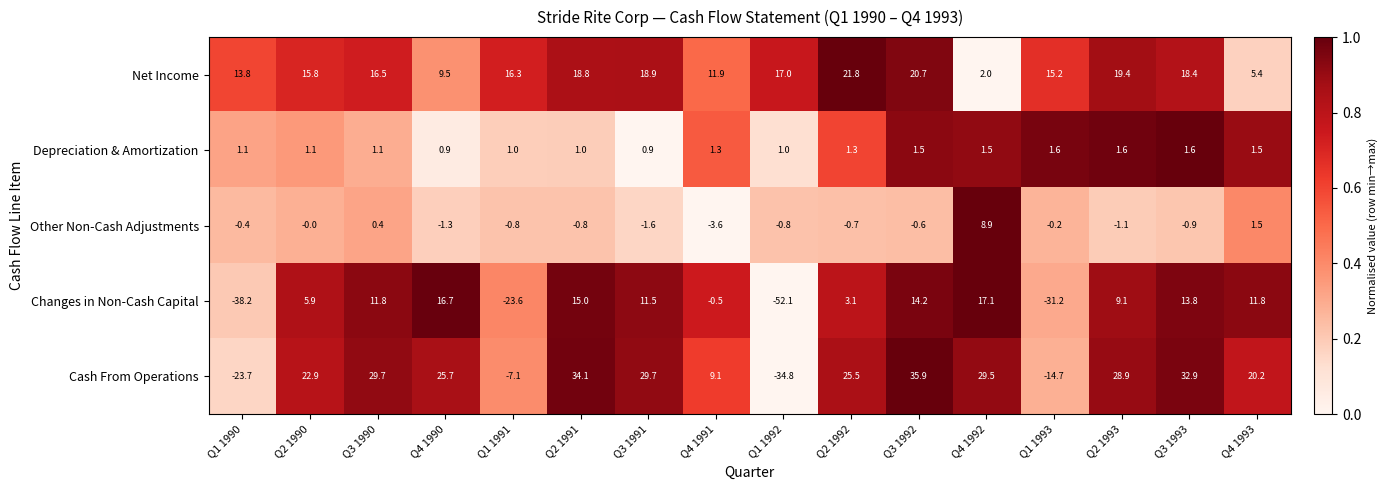

Between Q4 1990 and Q2 1991, which series saw the biggest shift?

Net Income